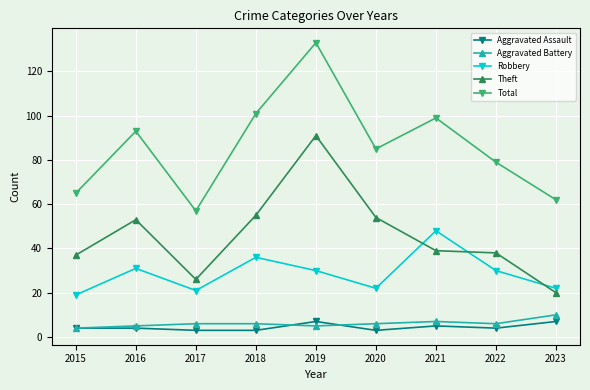

What is the highest value of the Aggravated Battery series?

10